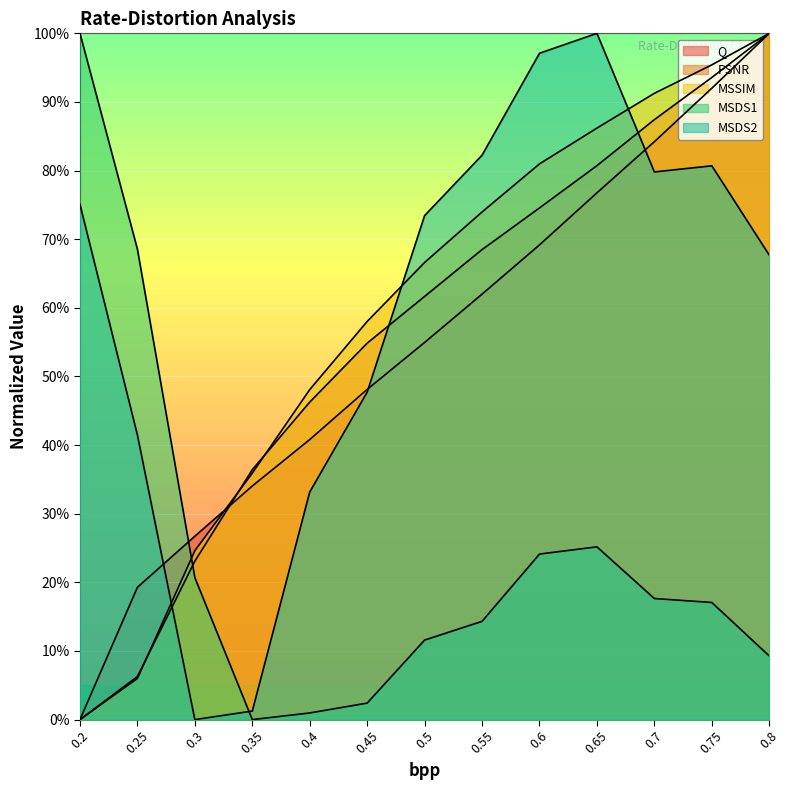

Is it true that MSSIM equals 0.9 at 0.45?

False